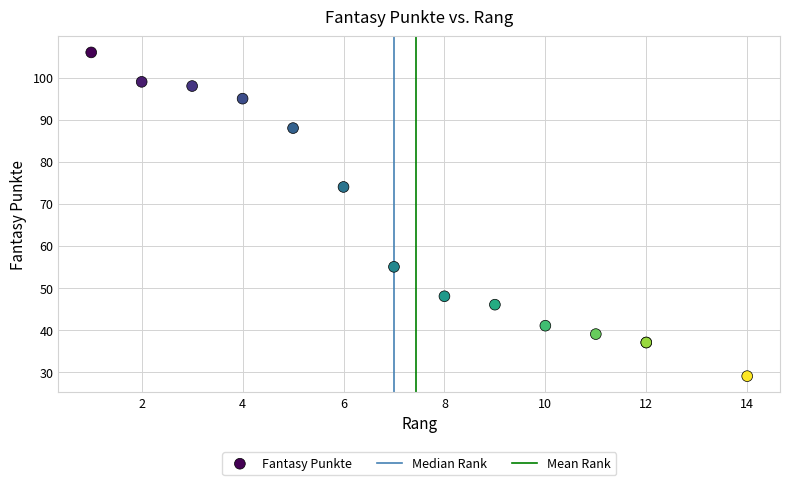

What Y value in the scatter plot is closest to 67?

74